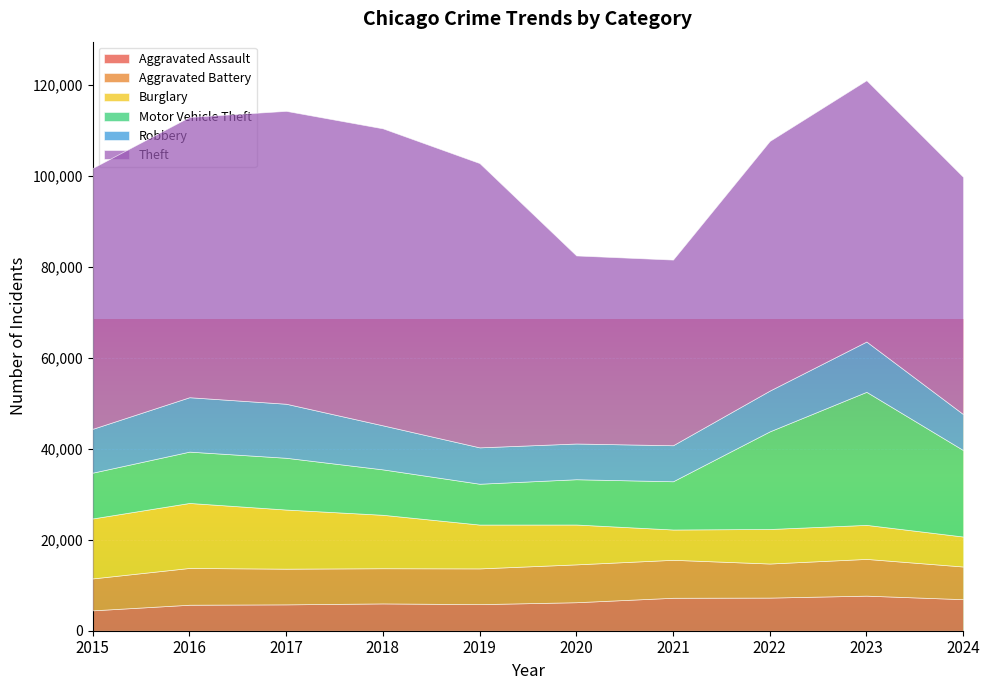

In Motor Vehicle Theft, how many points are lower than both neighbors (excluding endpoints)?

1